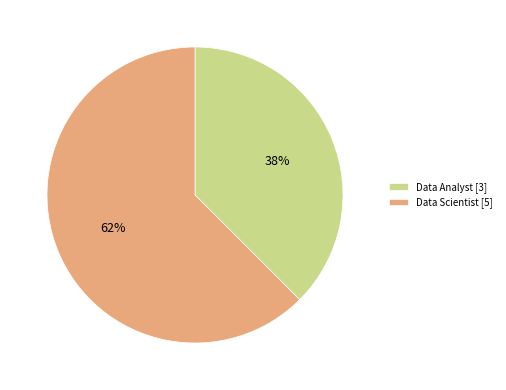

Which slice is the largest?

Data Scientist